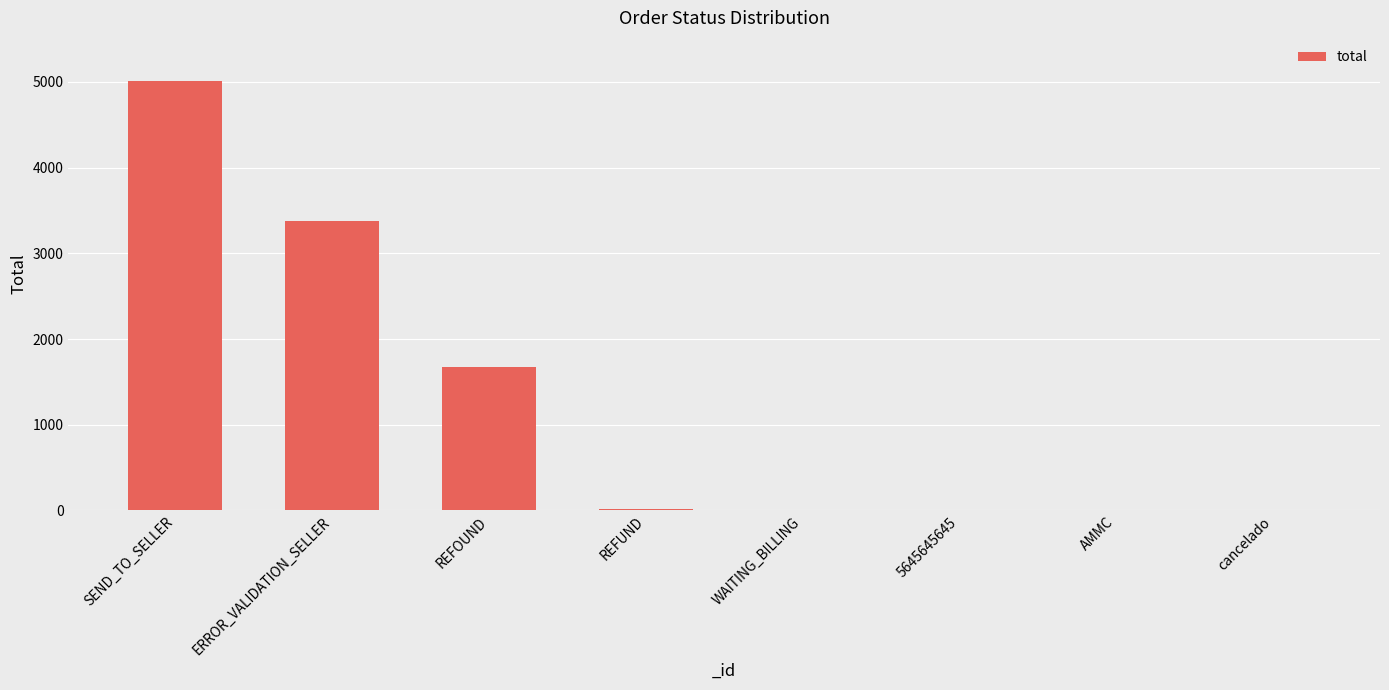

How many categories are shown in the chart?

8